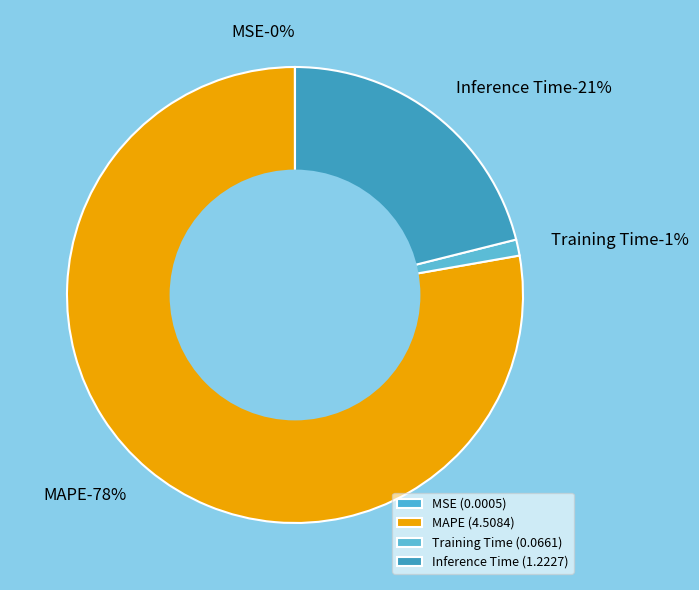

Combined, do SMAPE and MAPE account for over 50%?

Yes